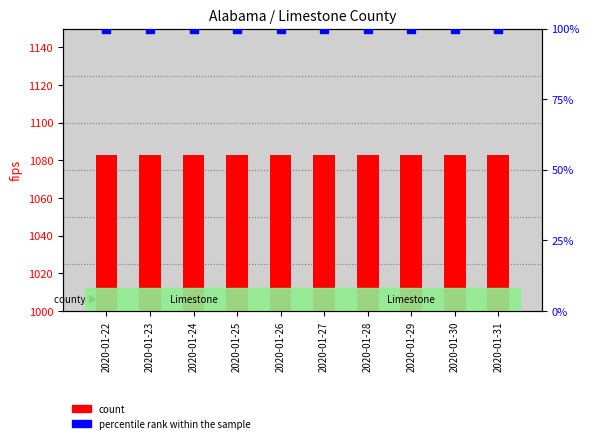

Which series contains the lowest Y value?

percentile rank within the sample